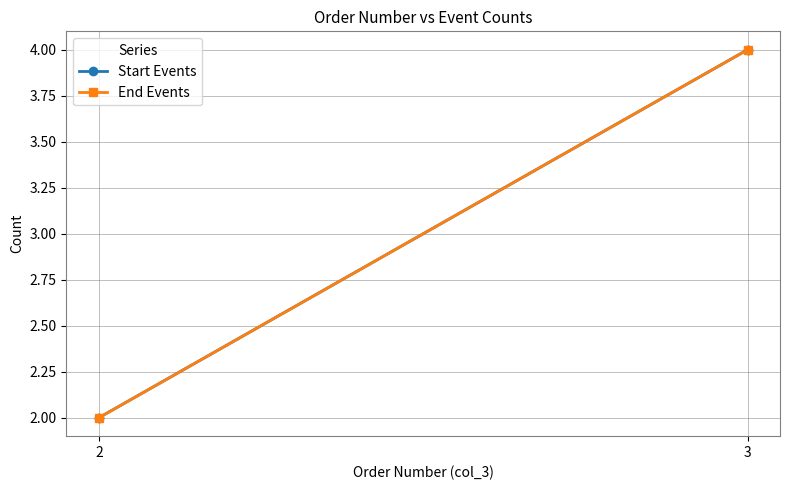

Which has a higher value, 2 or 3?

3